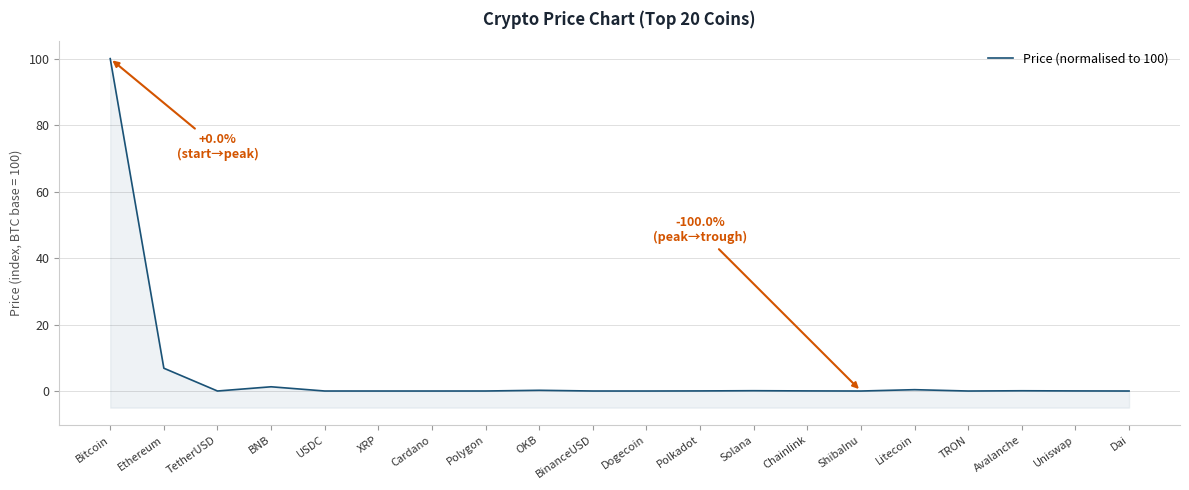

What is the change in value from Bitcoin to BNB?

-98.7